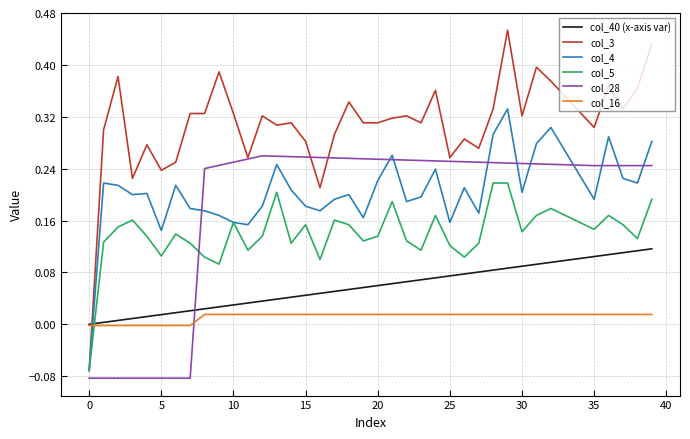

How many lines are shown in the chart?

6